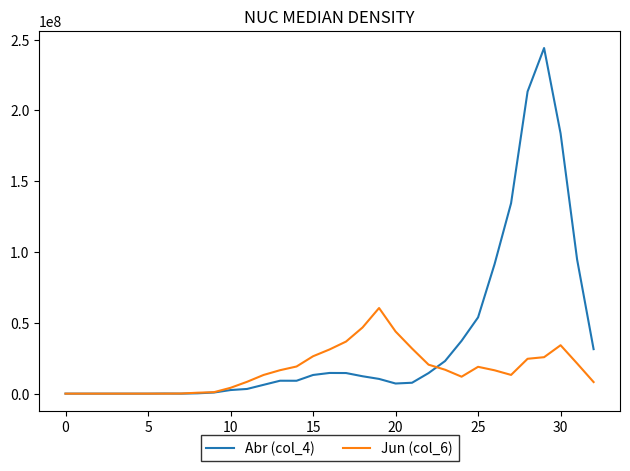

Which series has the widest spread of values?

Abr (col_4)